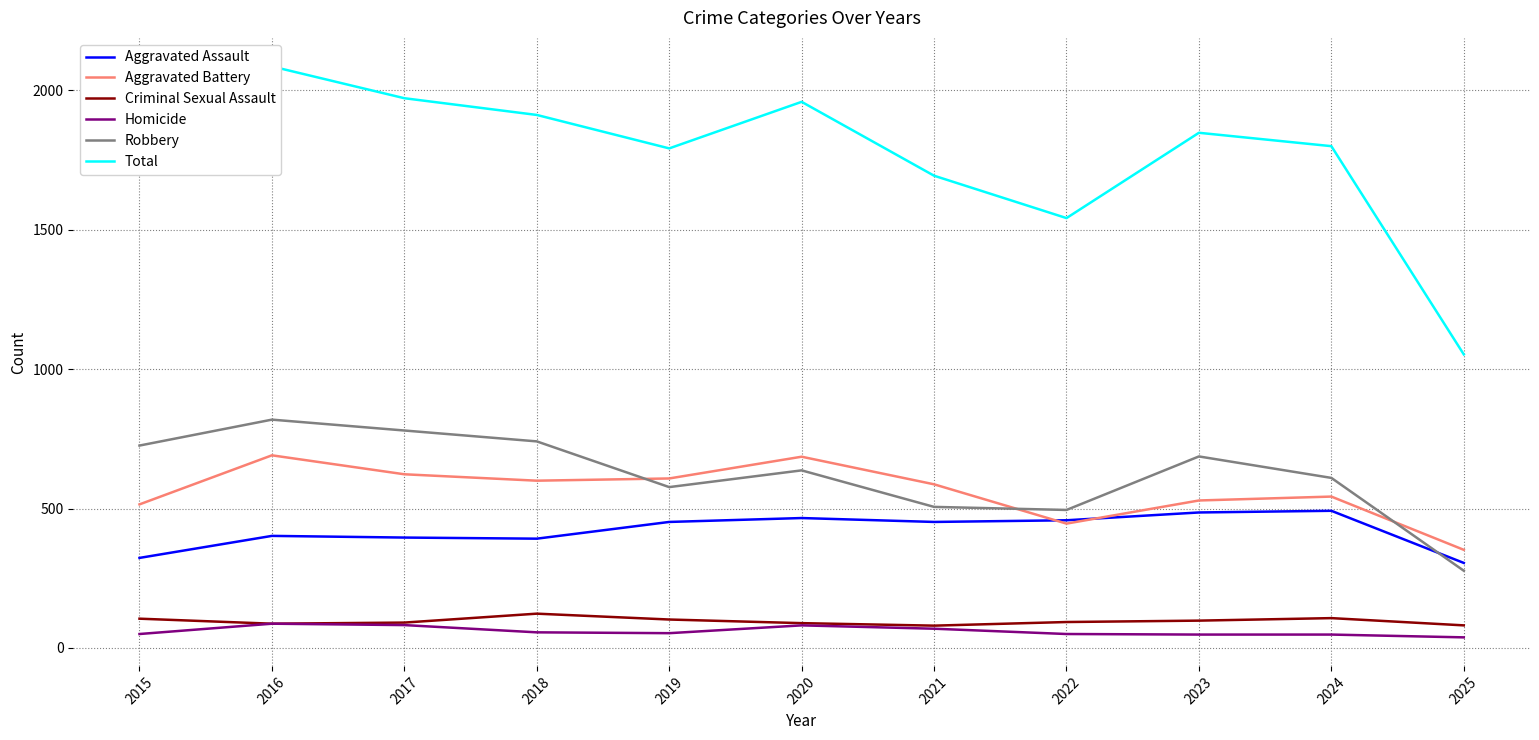

At 2025, list the series in order from largest to smallest.

Total, Aggravated Battery, Aggravated Assault, Robbery, Criminal Sexual Assault, Homicide